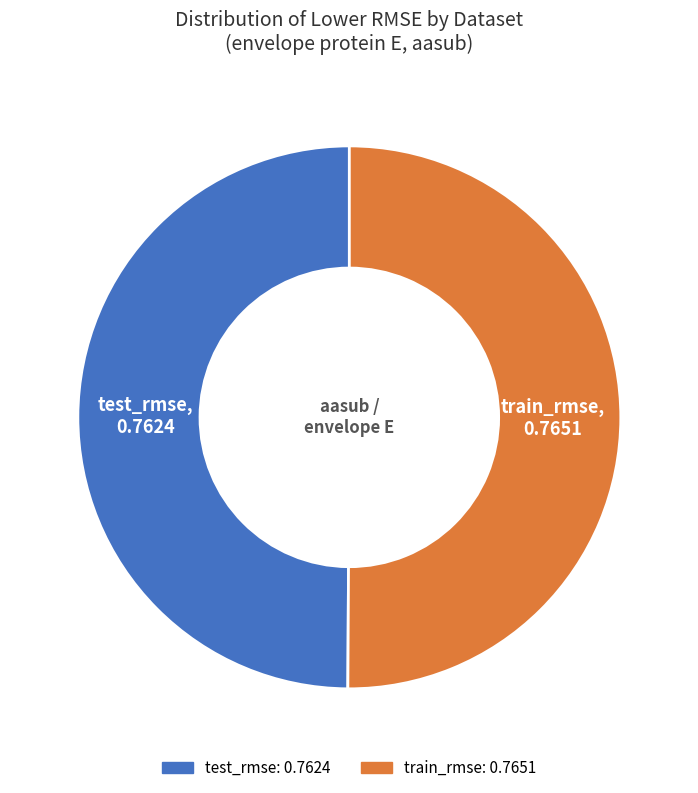

True or false: test_rmse accounts for 37% of the total.

False